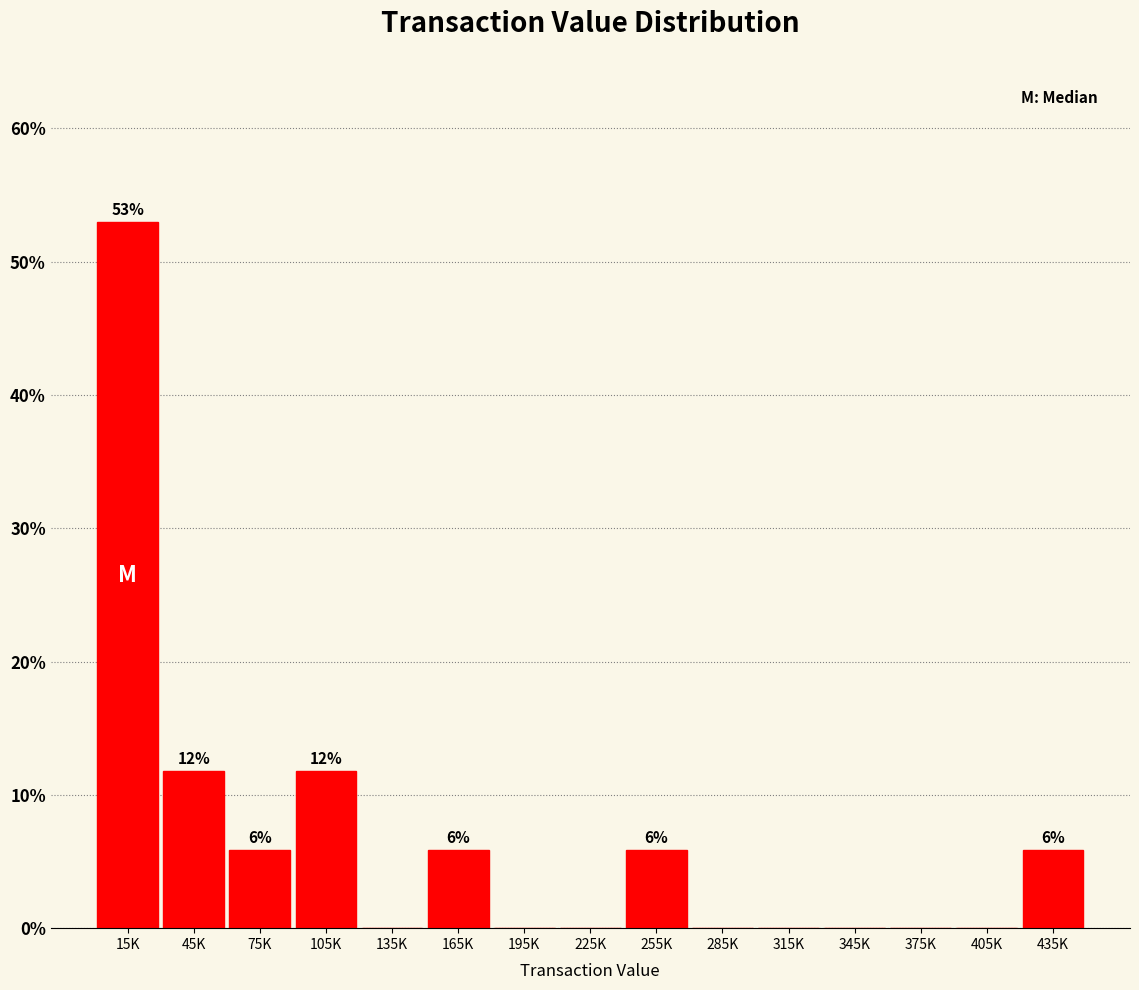

Reading left to right, transcribe all the data shown in this chart.

15K=52.9	45K=11.8	75K=5.9	105K=11.8	135K=0.0	165K=5.9	195K=0.0	225K=0.0	255K=5.9	285K=0.0	315K=0.0	345K=0.0	375K=0.0	405K=0.0	435K=5.9